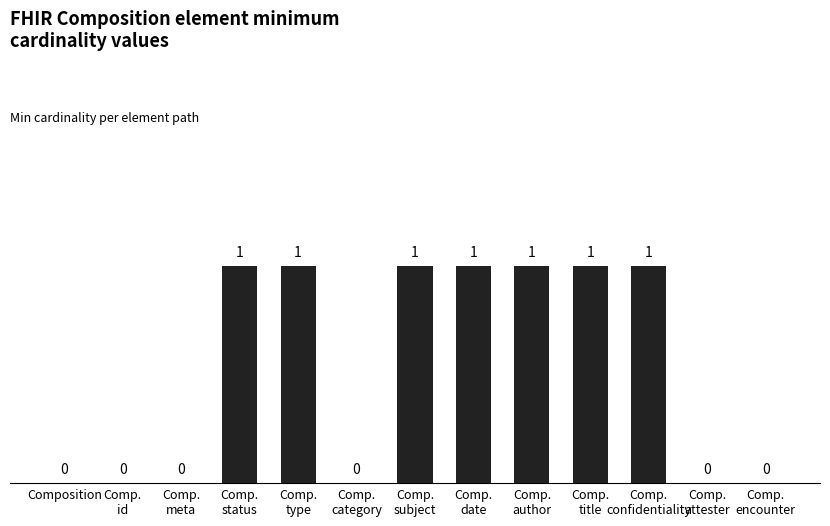

How many categories are shown in the chart?

13